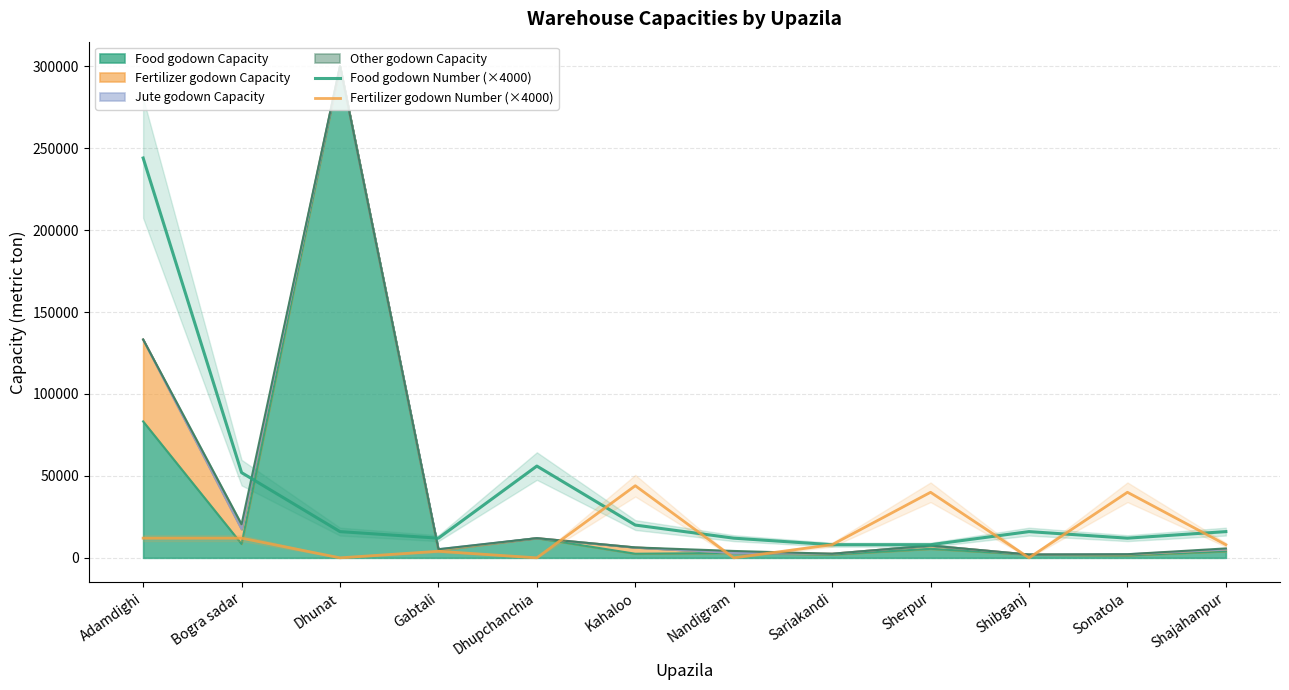

What is the difference between the maximum and minimum values in the Food godown Number (×4000) series?

236000